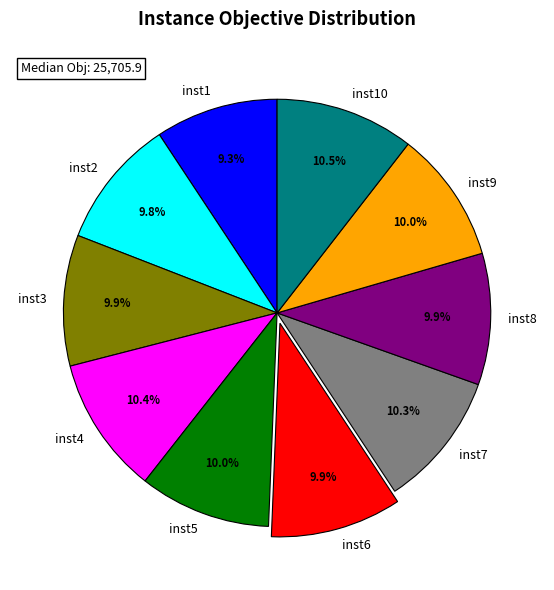

Is there any slice that represents more than half of the pie?

No